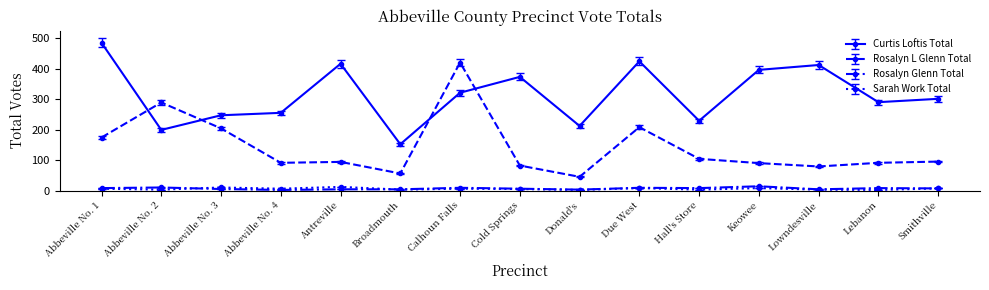

What is the difference between the Sarah Work Total values at Antreville and Lebanon?

10